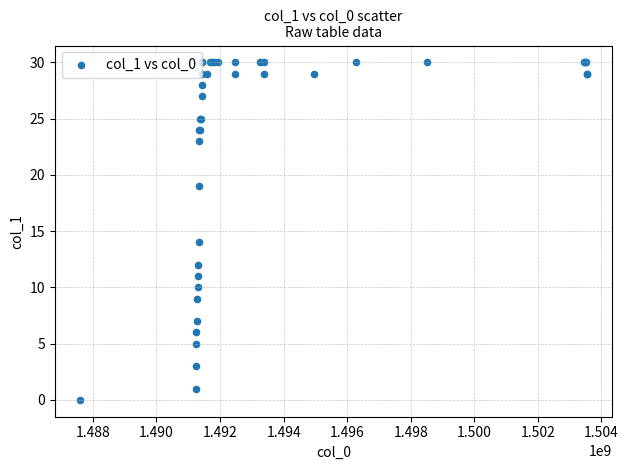

What Y value in the scatter plot is closest to 15?

14